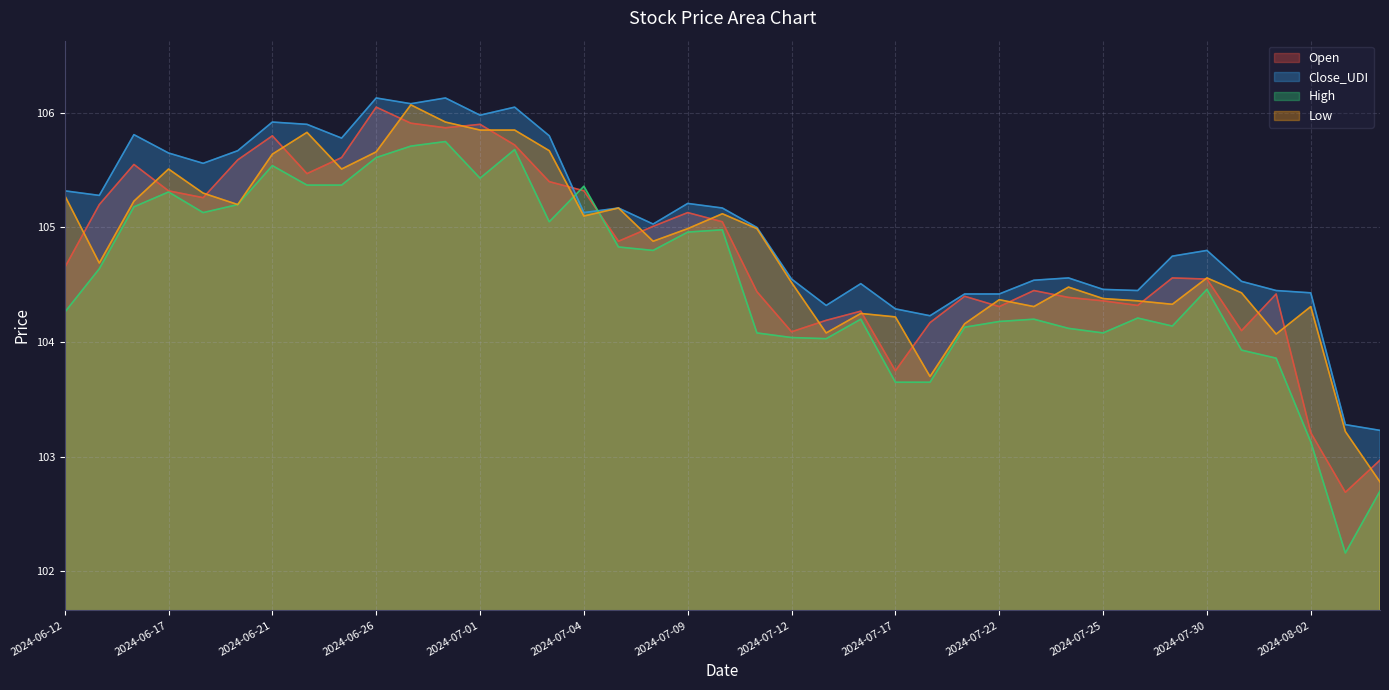

What is the value of the Close_UDI point at the 18th from the left?

105.0